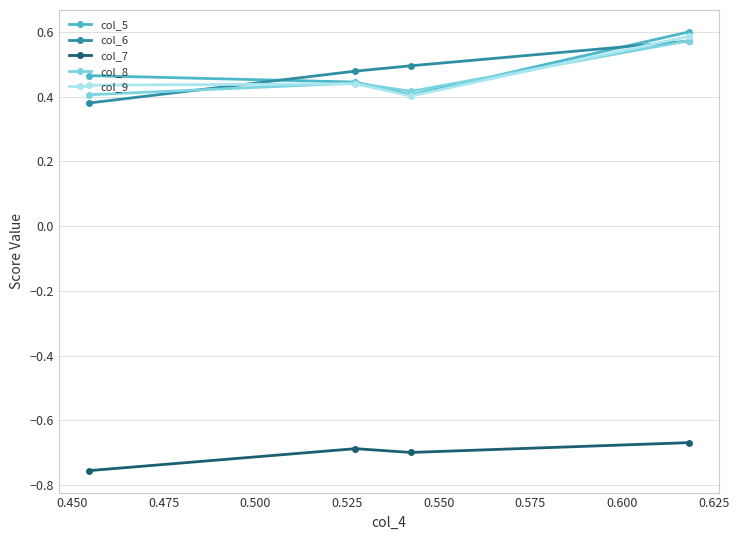

True or false: col_5 has more than 2 points higher than both neighbors.

False